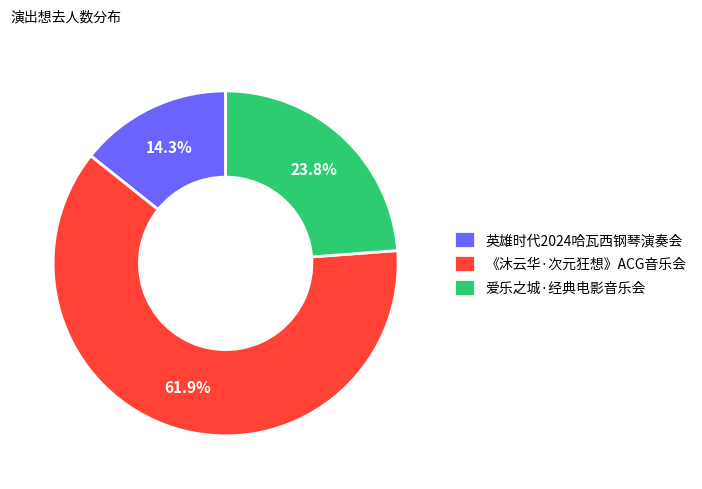

Between 英雄时代2024哈瓦西钢琴演奏会 and 爱乐之城·经典电影音乐会, which is larger?

爱乐之城·经典电影音乐会